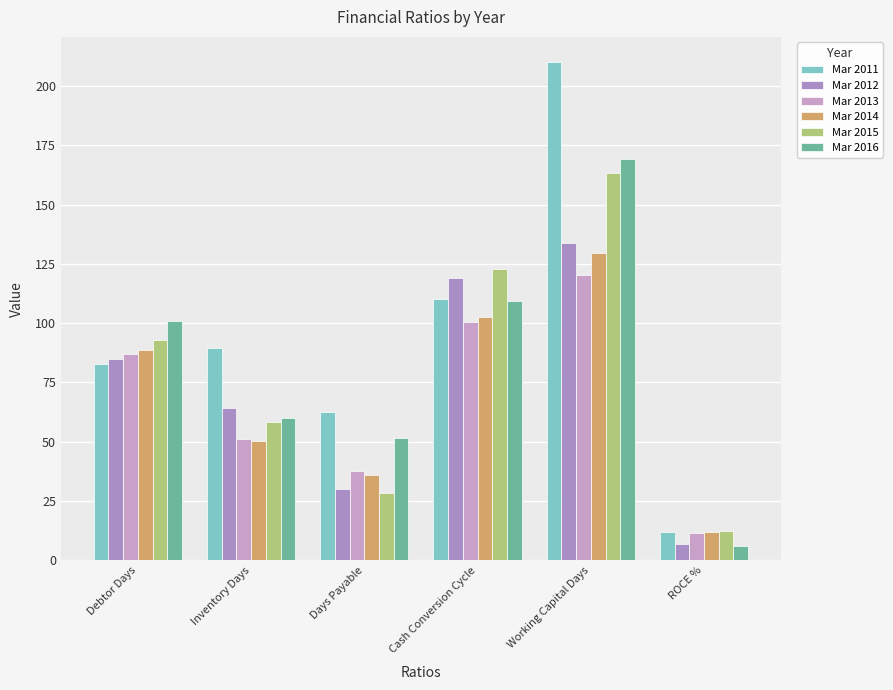

How many values in the Mar 2011 series exceed 89?

3